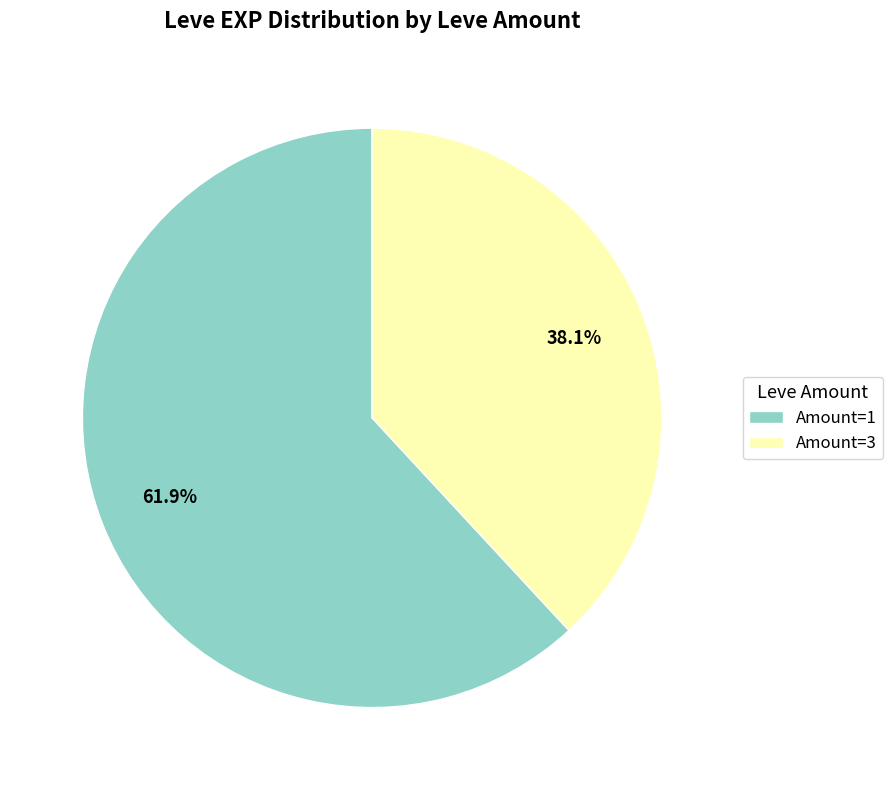

How much of the chart is everything except Amount=3?

61.9%